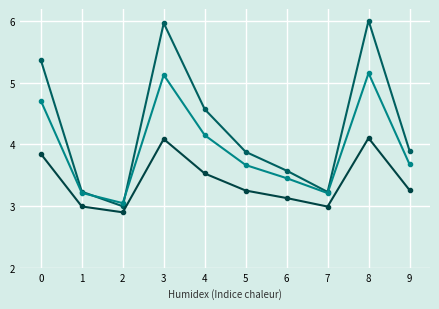

How many lines are shown in the chart?

3